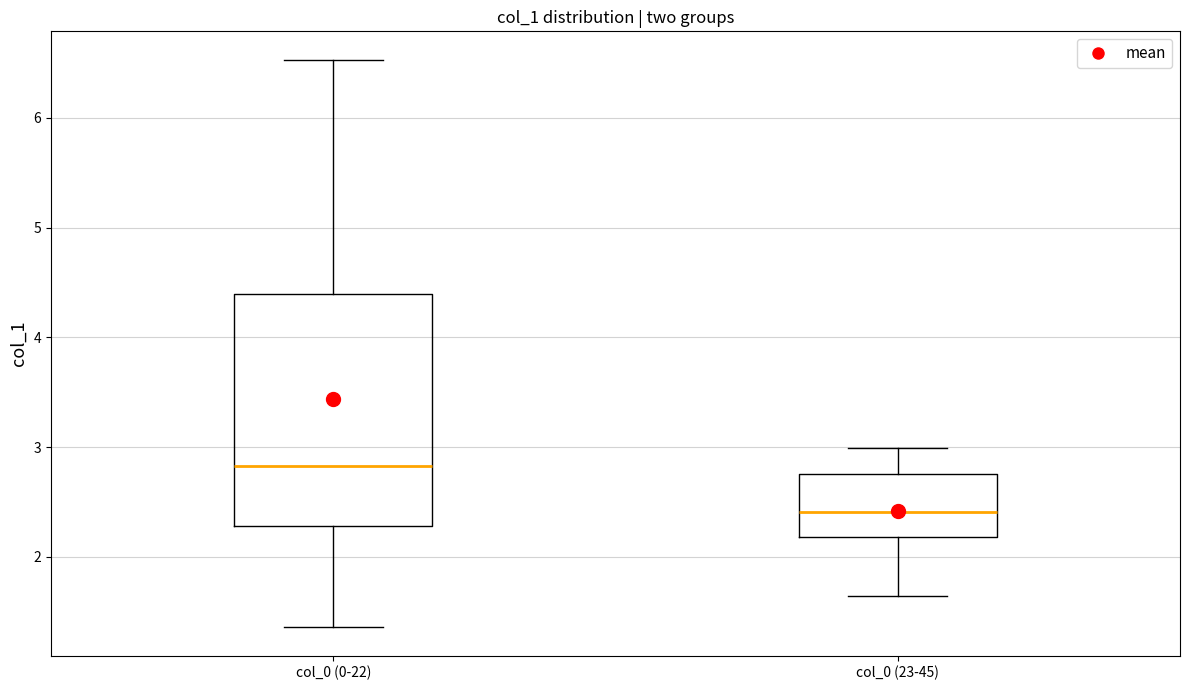

Comparing the boxes themselves (not the whiskers), which one is the tallest?

col_0 (0-22)